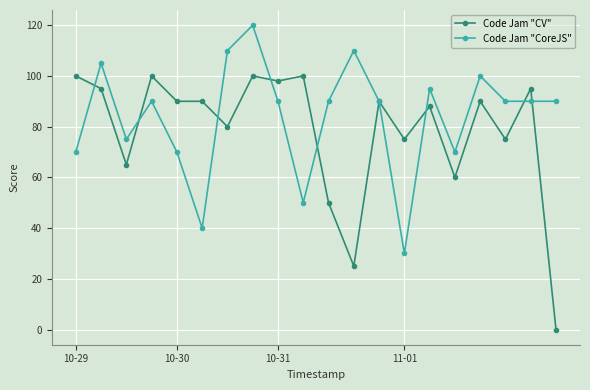

Which series has the largest total across all categories?

Code Jam "CoreJS"